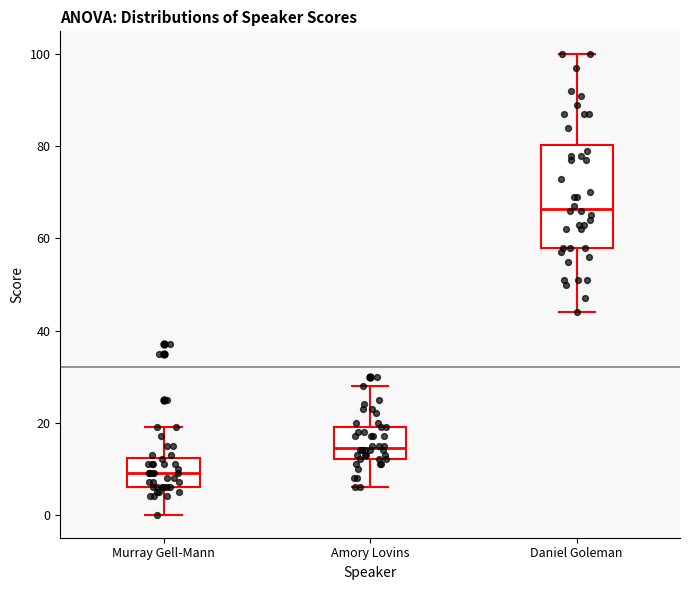

Where does the upper whisker of the box for Amory Lovins end on the y-axis? The values are not printed on the chart, so give them approximately, as read against the axis.

28